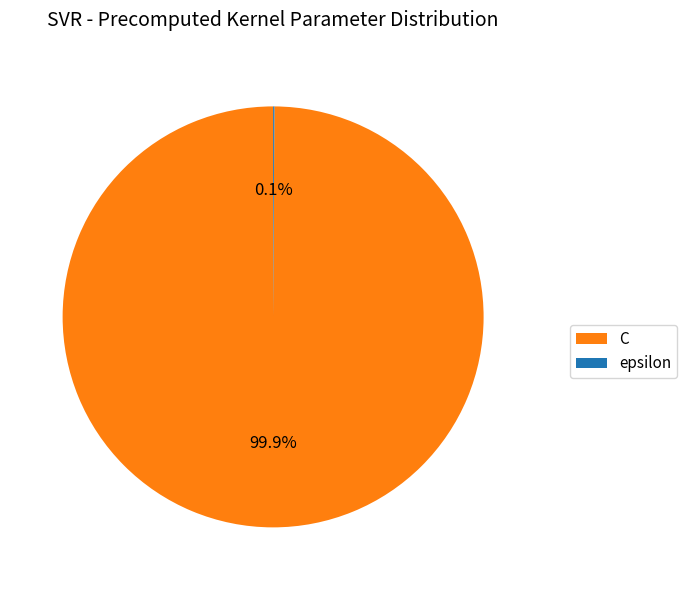

Which category has the biggest portion of the pie?

C